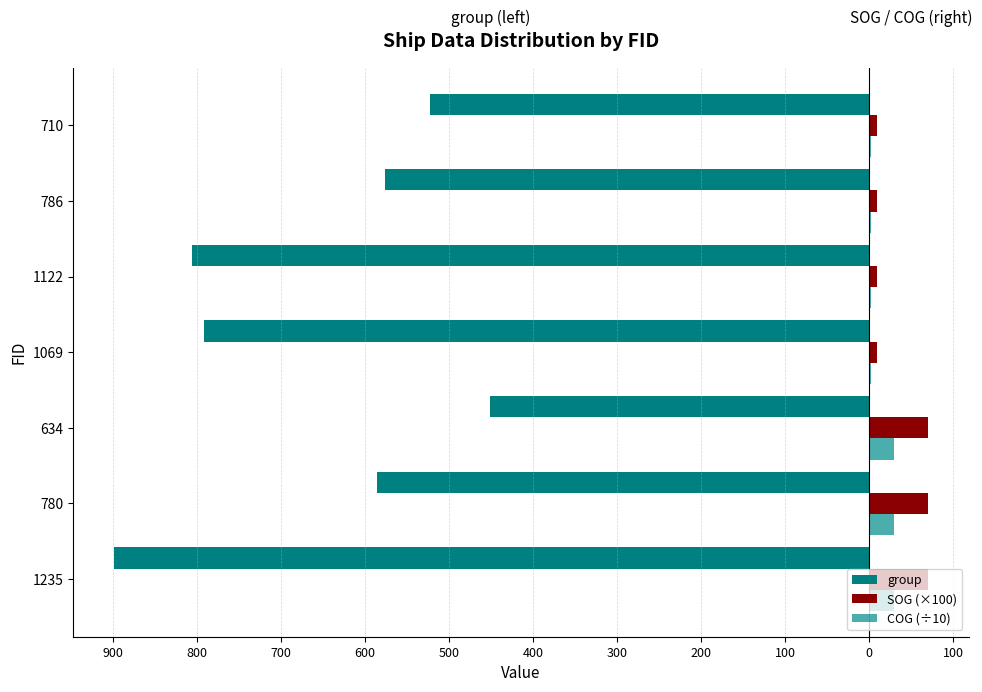

How many bars are there in total?

21